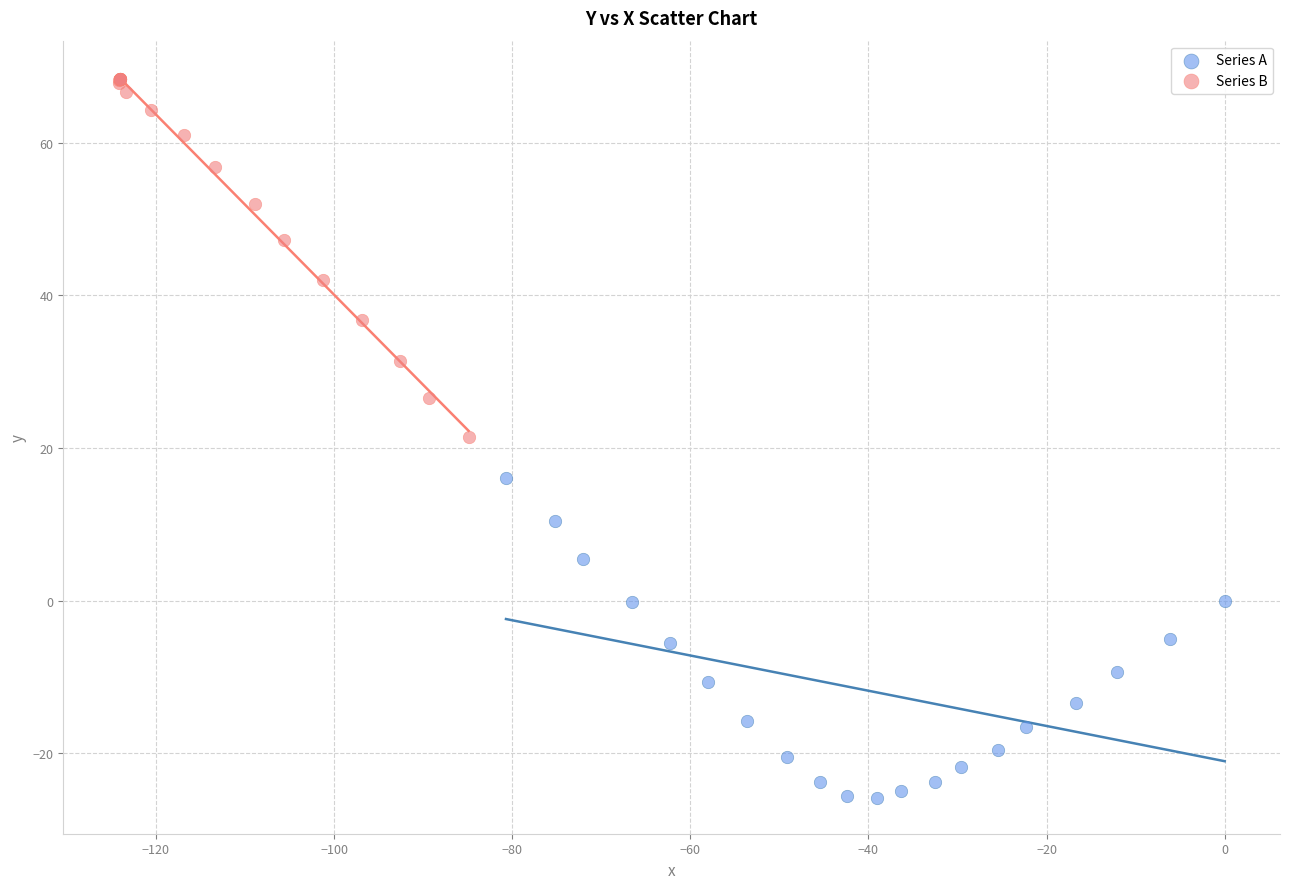

What are all the series names shown in the legend?

Series A, Series B